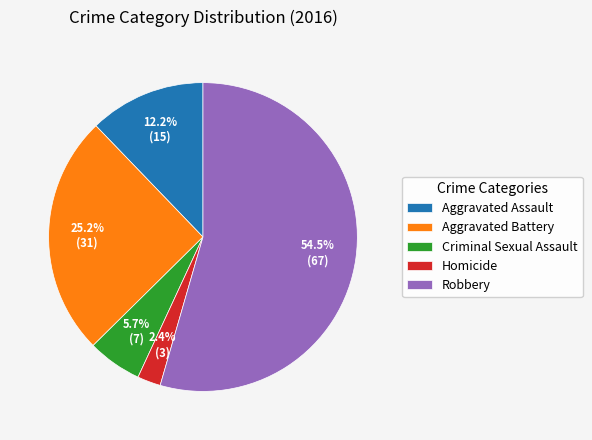

To the nearest percent, what percentage of the pie is Aggravated Assault?

12%